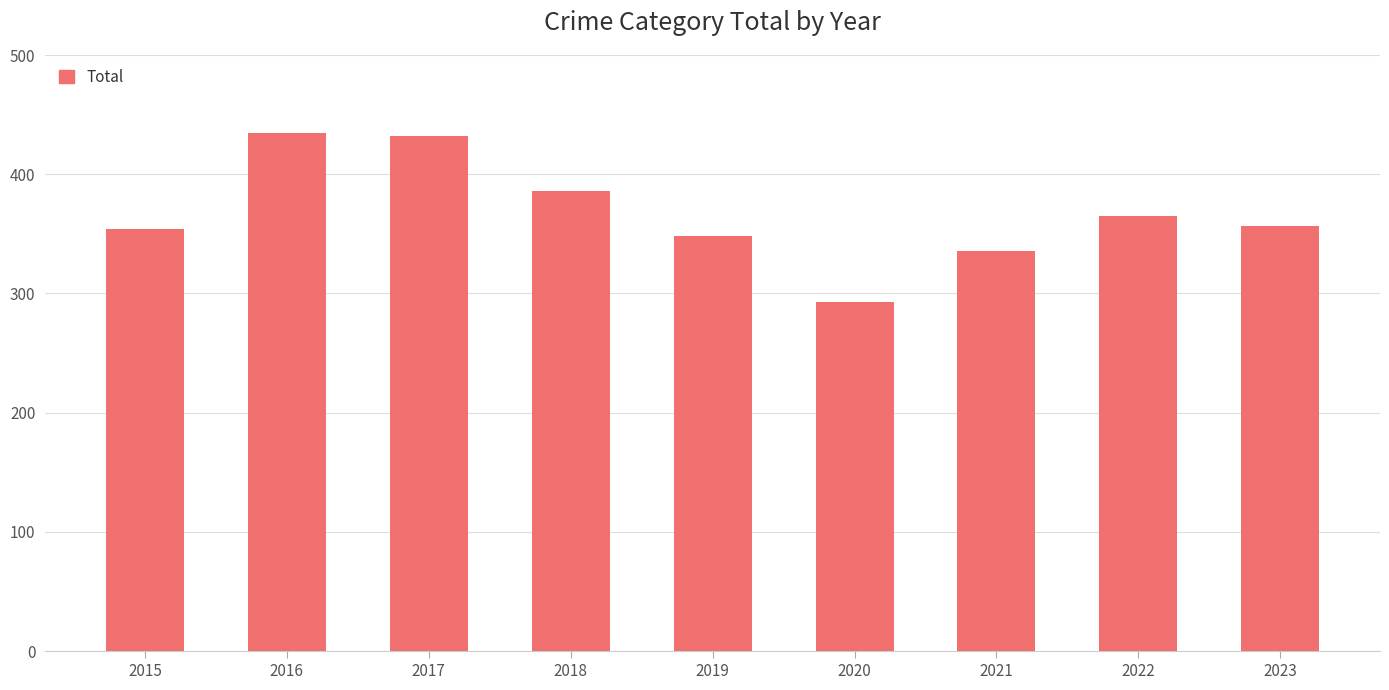

Approximately how many times larger is the value at 2023 compared to 2022?

1.0